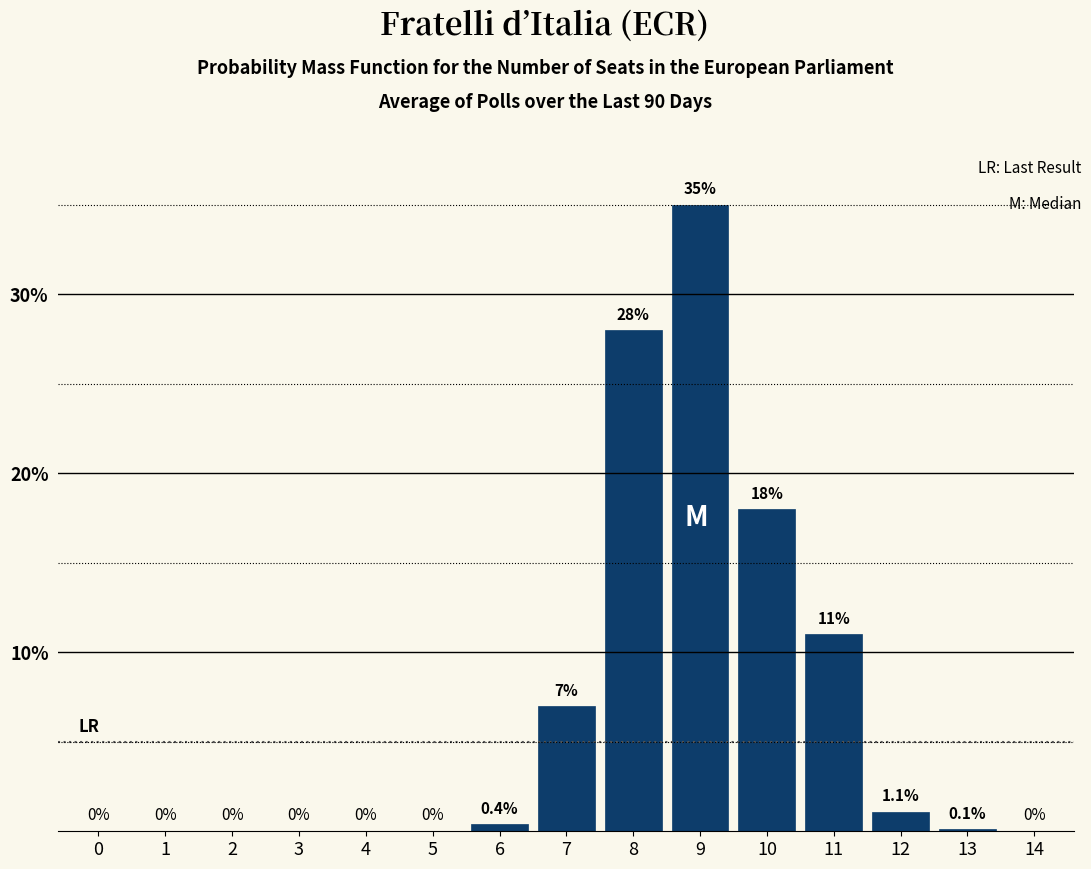

Reading left to right, extract all data points from this chart.

0=0.0	1=0.0	2=0.0	3=0.0	4=0.0	5=0.0	6=0.4	7=7.0	8=28.0	9=35.0	10=18.0	11=11.0	12=1.1	13=0.1	14=0.0